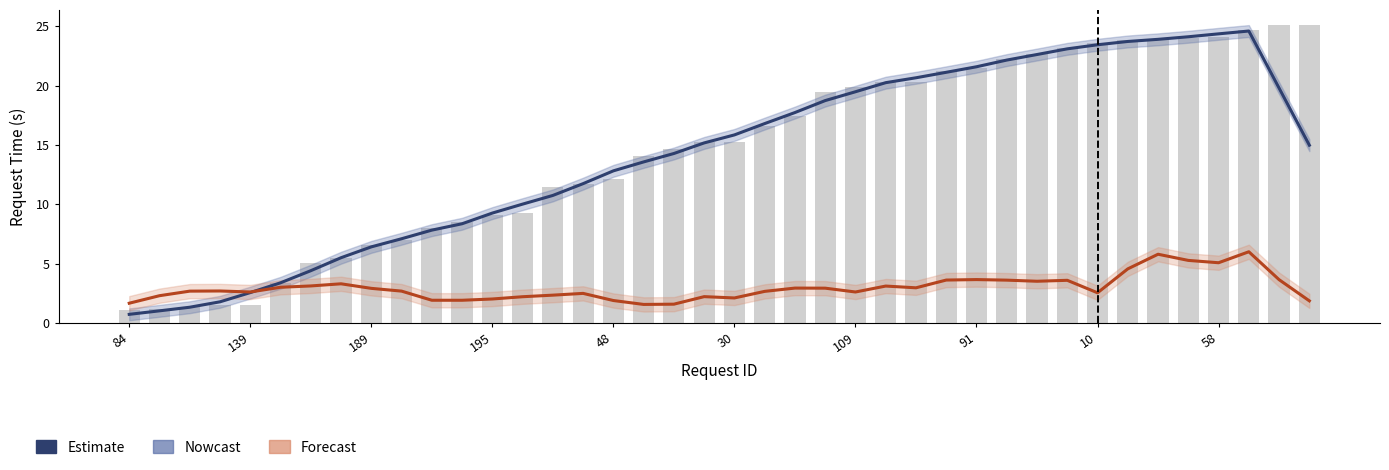

What is the highest value of the Request_time (Nowcast) series?

24.6